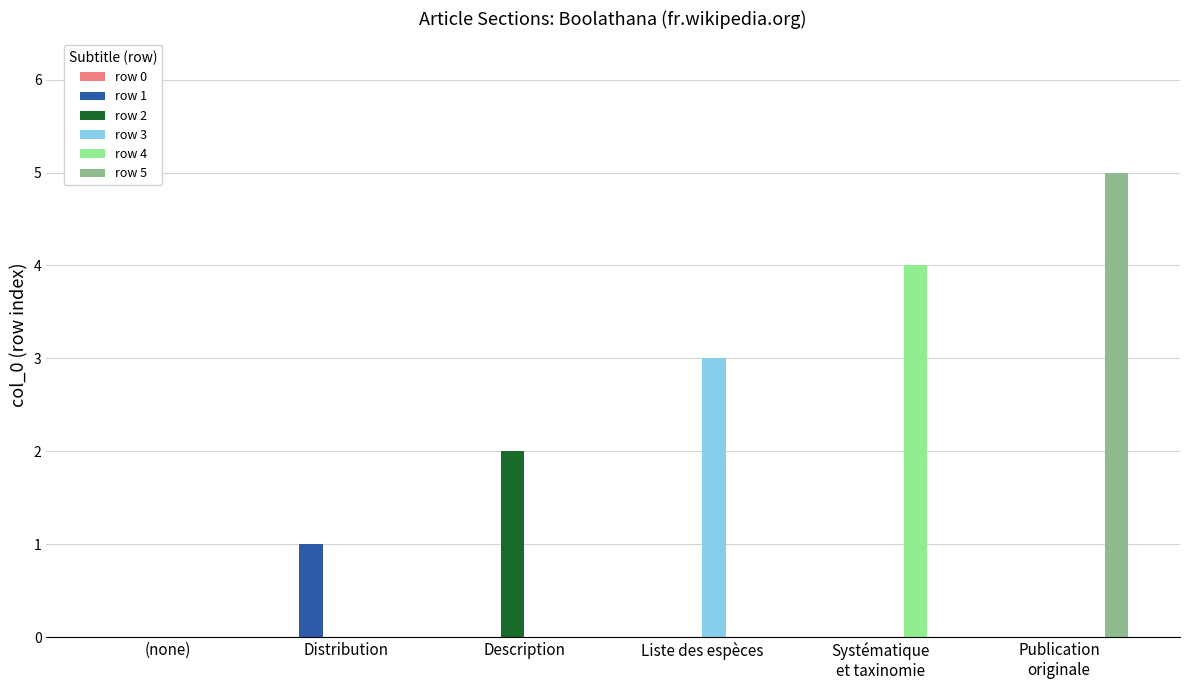

Between Description and Liste des espèces, which series saw the biggest shift?

row 3